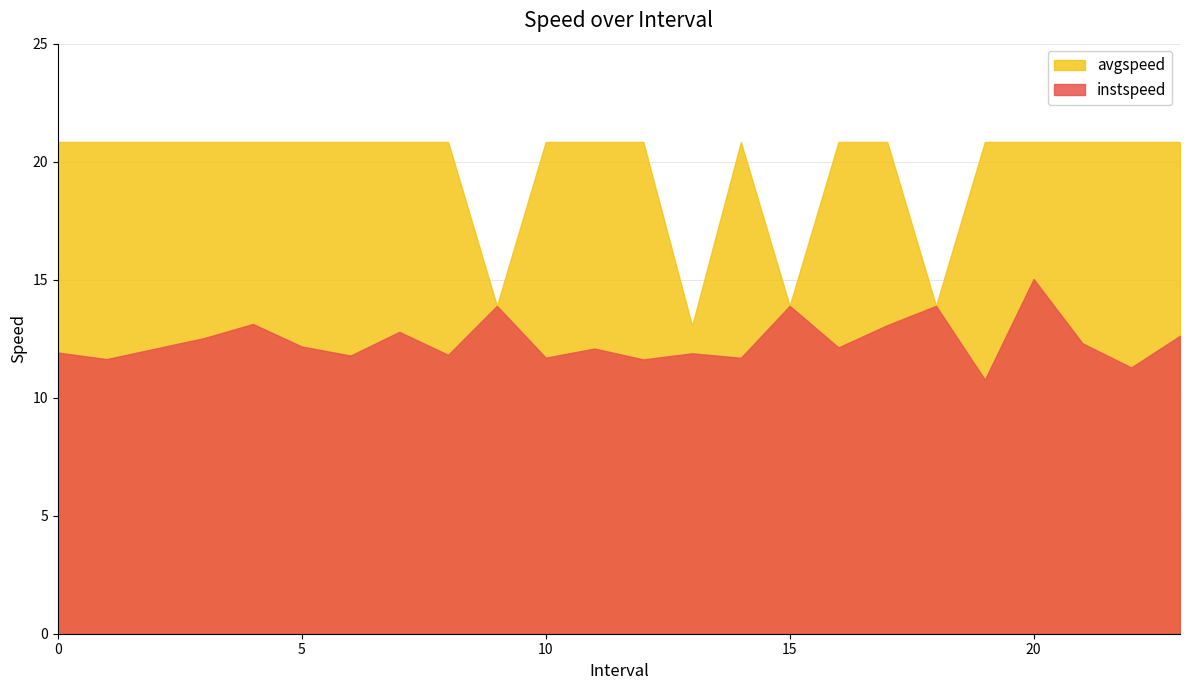

At which label does instspeed reach its minimum?

19.0